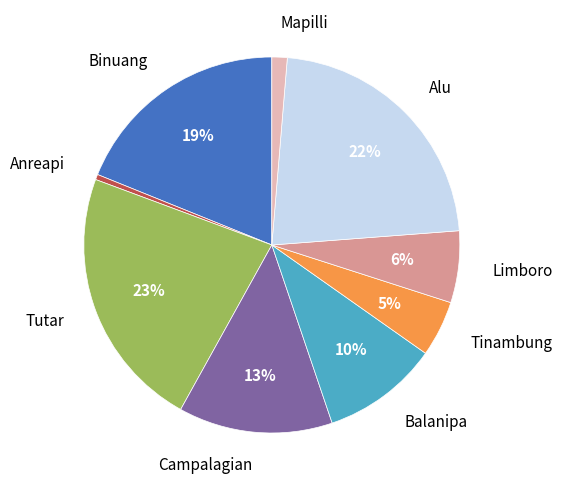

Is there a majority slice in this chart?

No